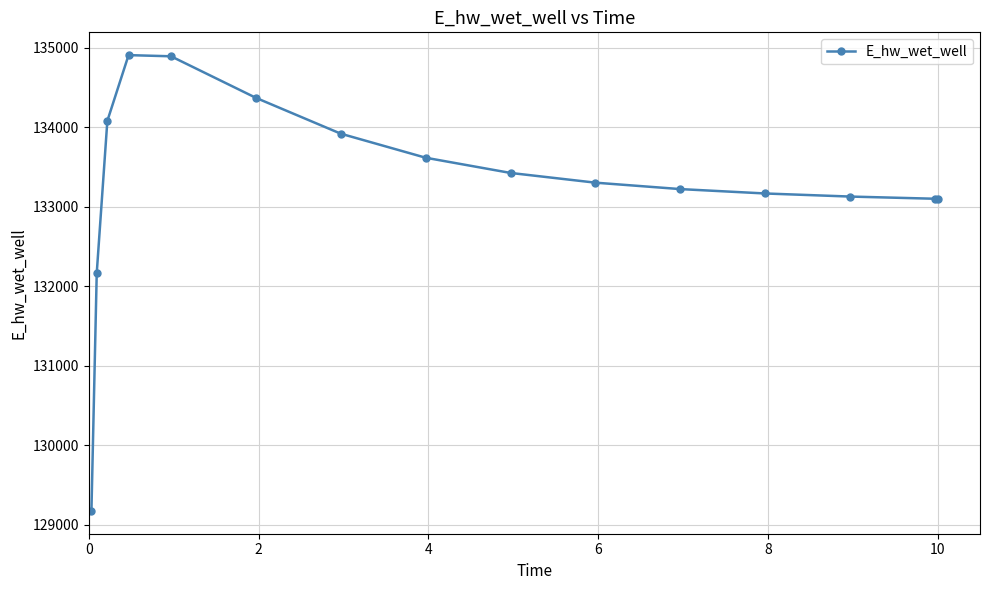

What is the difference between the maximum and minimum values?

5734.7